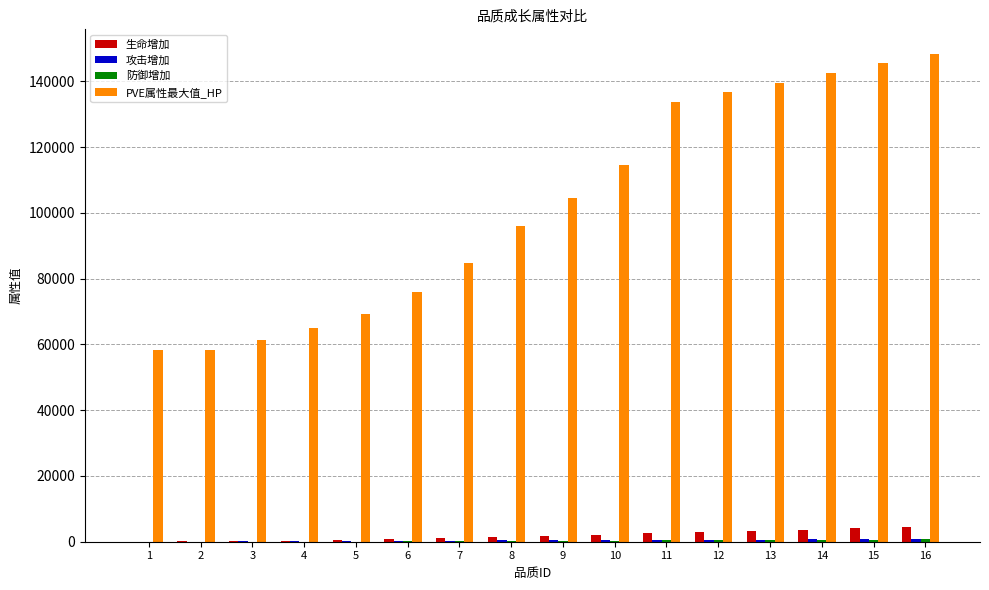

What is the total value across all series at 14?

147546.9